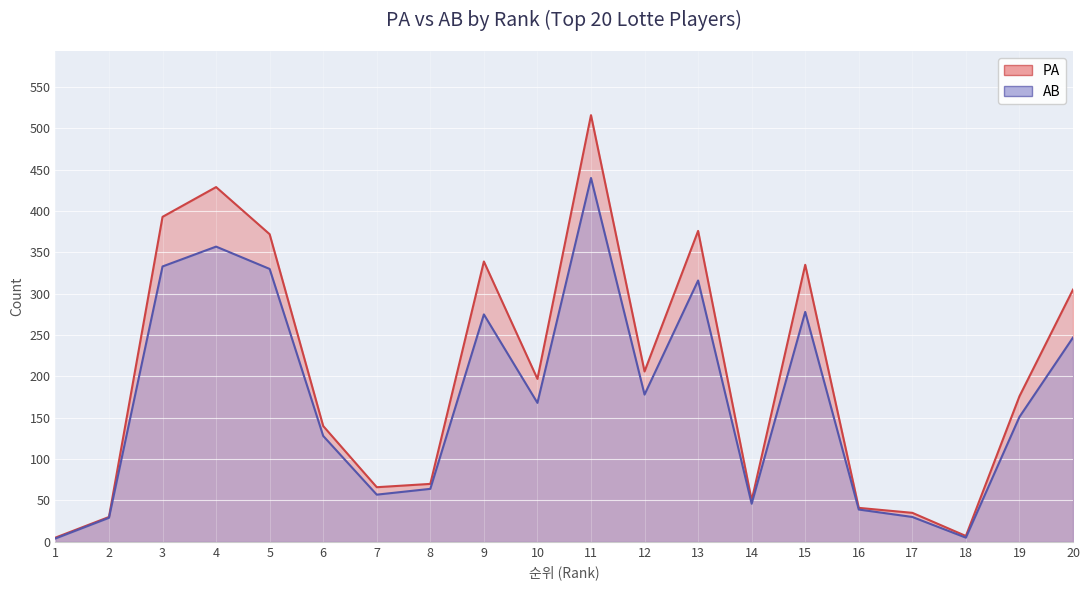

Where is the first local maximum for AB?

4